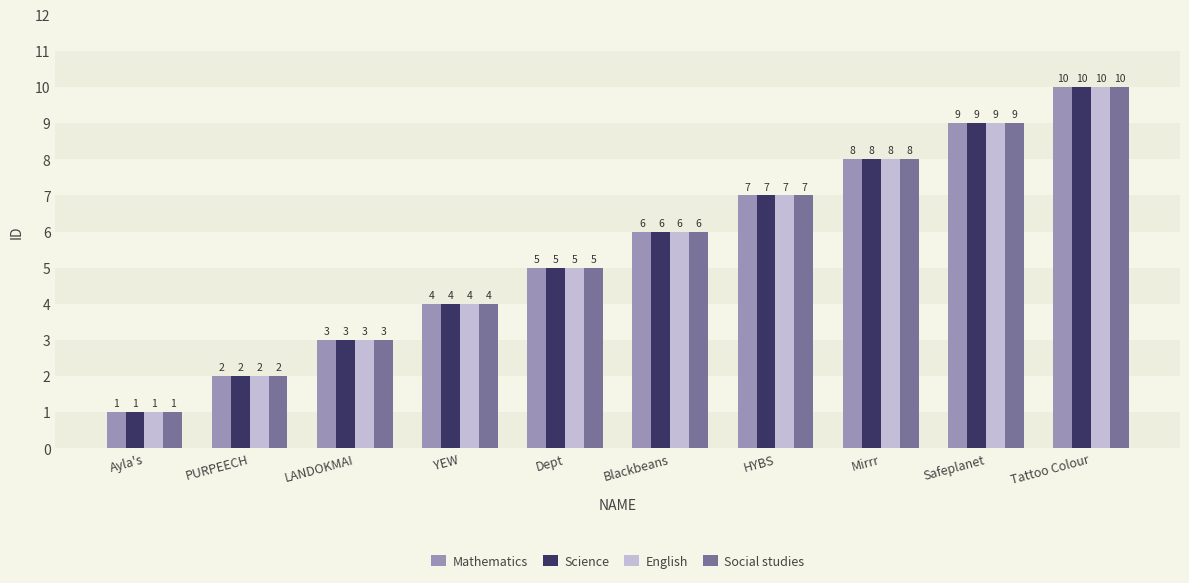

At which category is the sum across all series the highest?

Tattoo Colour